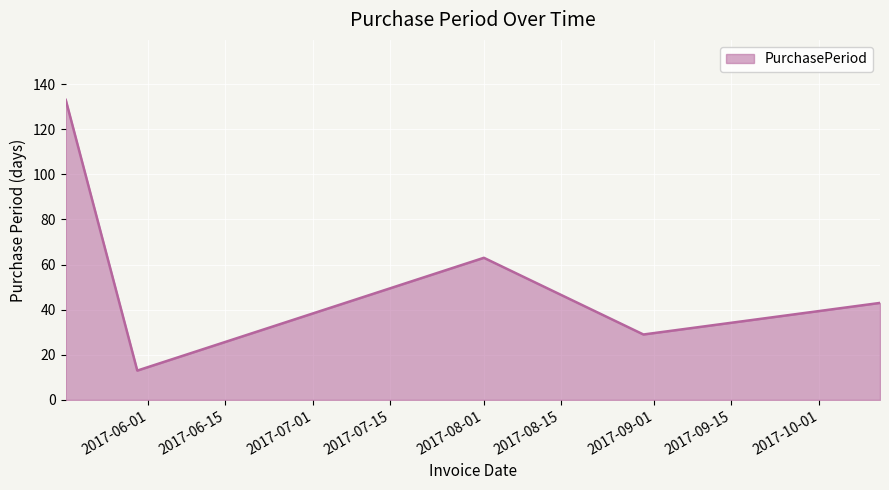

True or false: there are more than 1 points higher than both neighbors.

False